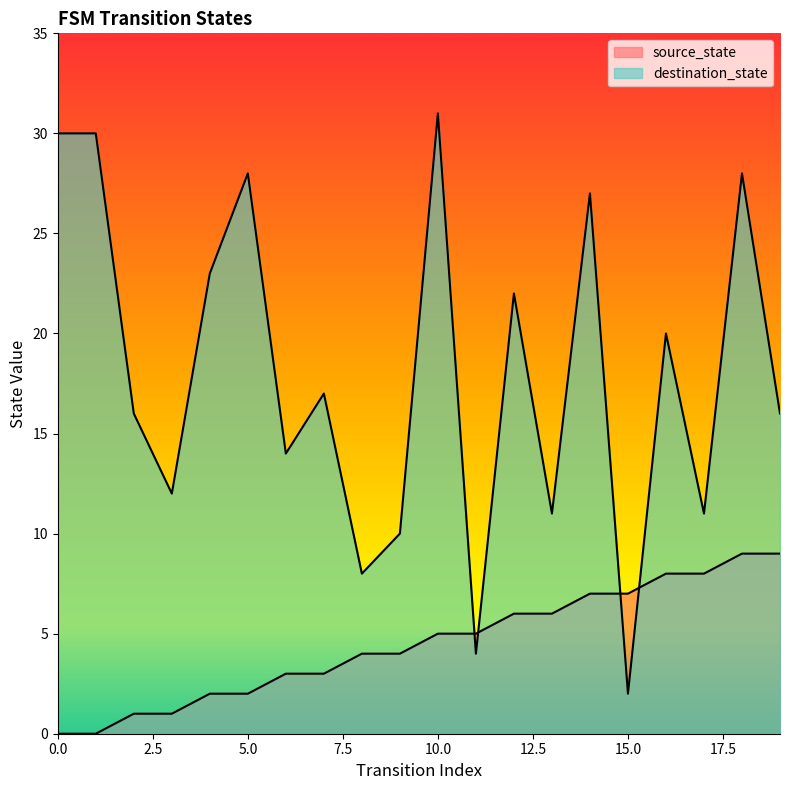

At 4, list the series in order from largest to smallest.

destination_state, source_state